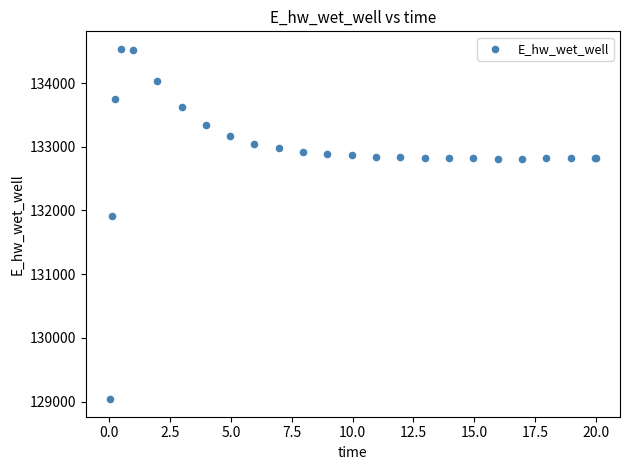

What Y value in the scatter plot is closest to 131786?

131906.4